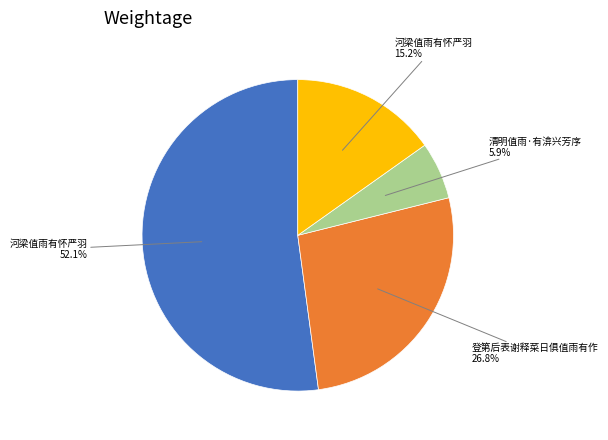

Does any single category account for the majority?

Yes